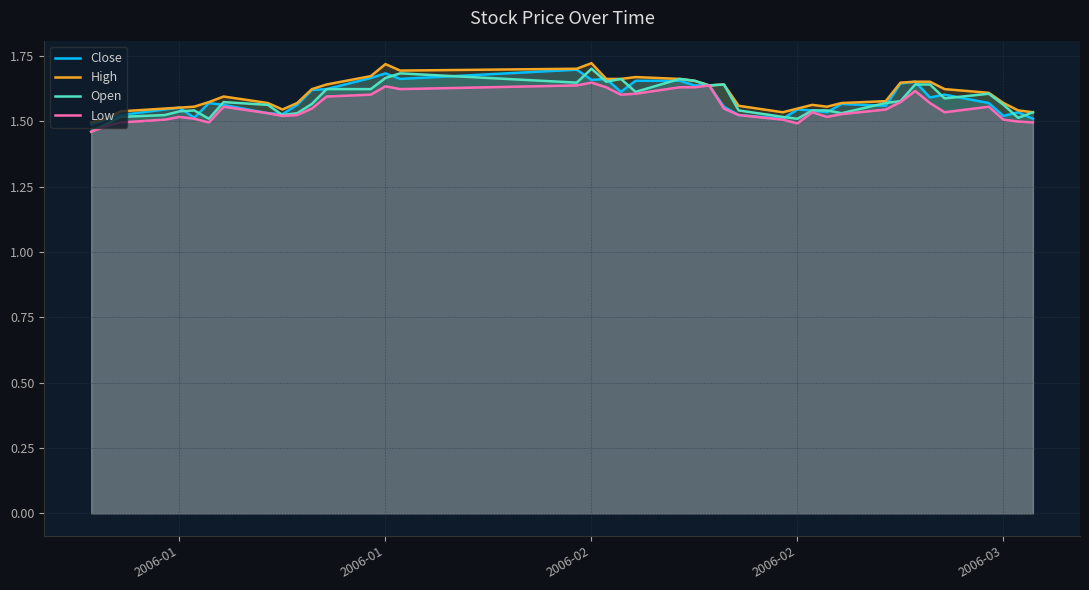

The value of Close at 2006-03 is 2.5. True or false?

False